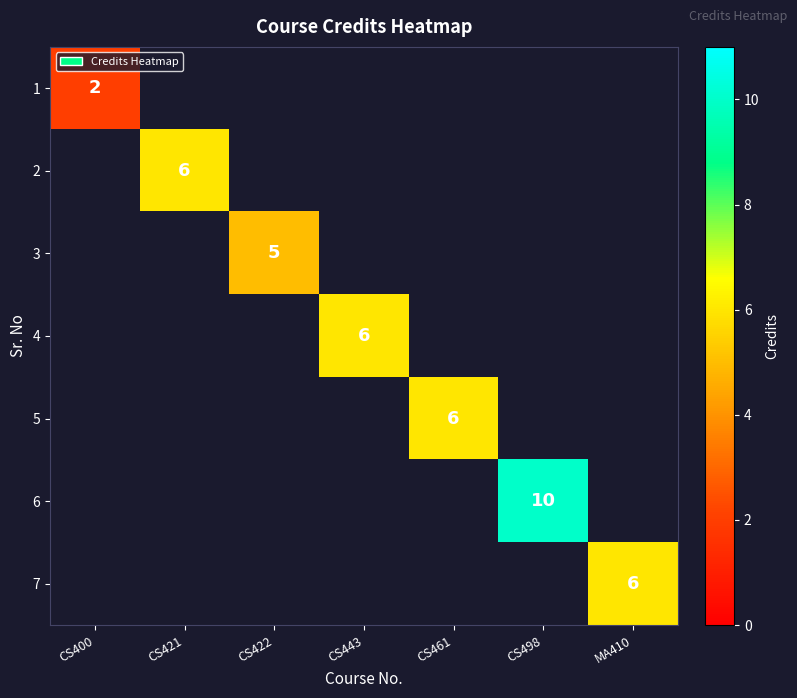

The 1 series shows 3 at CS400. True or false?

False